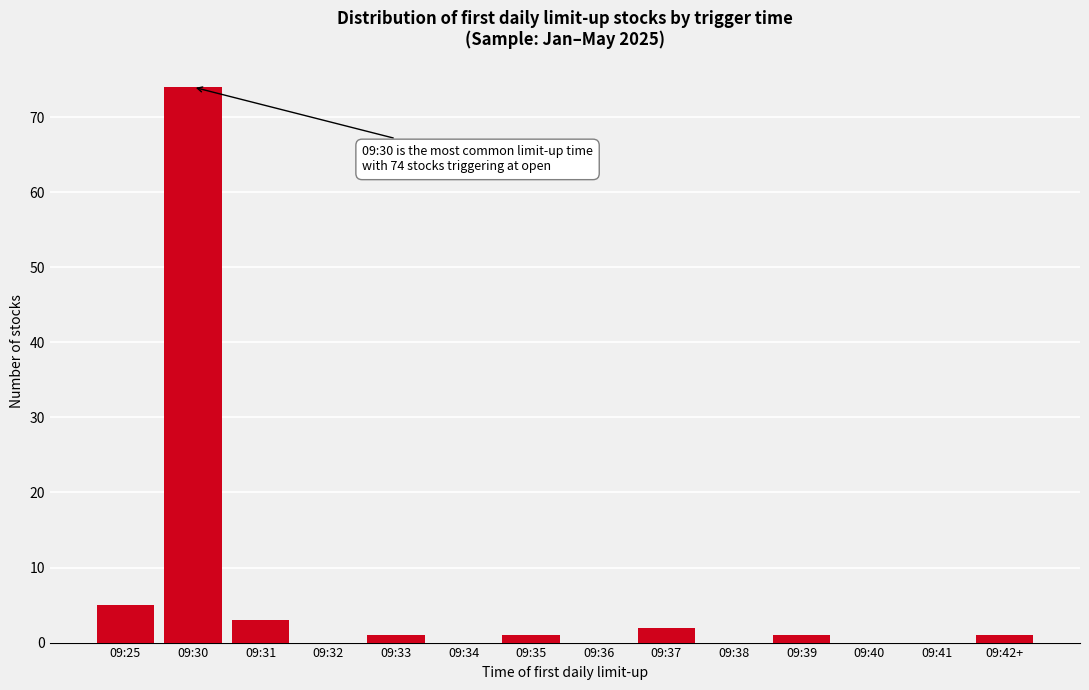

Reading left to right, extract all data points from this chart.

09:25=5	09:30=74	09:31=3	09:32=0	09:33=1	09:34=0	09:35=1	09:36=0	09:37=2	09:38=0	09:39=1	09:40=0	09:41=0	09:42+=1